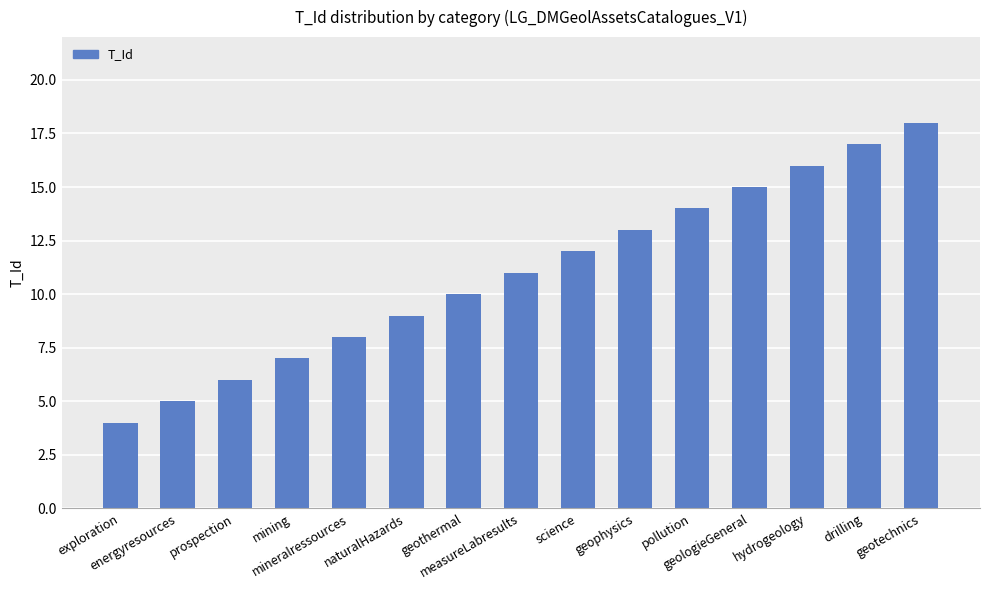

How many bars are there in total?

15